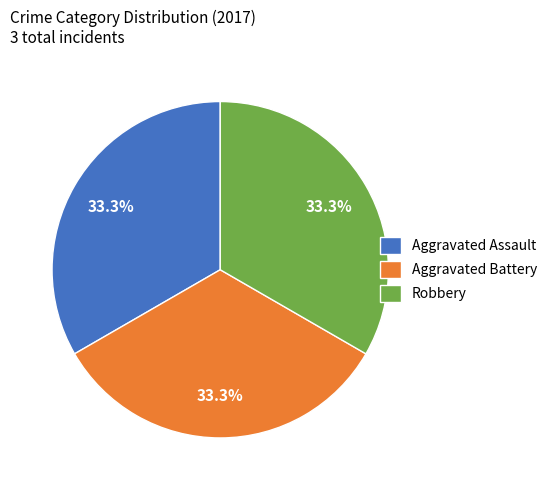

True or false: Aggravated Battery accounts for 20% of the total.

False